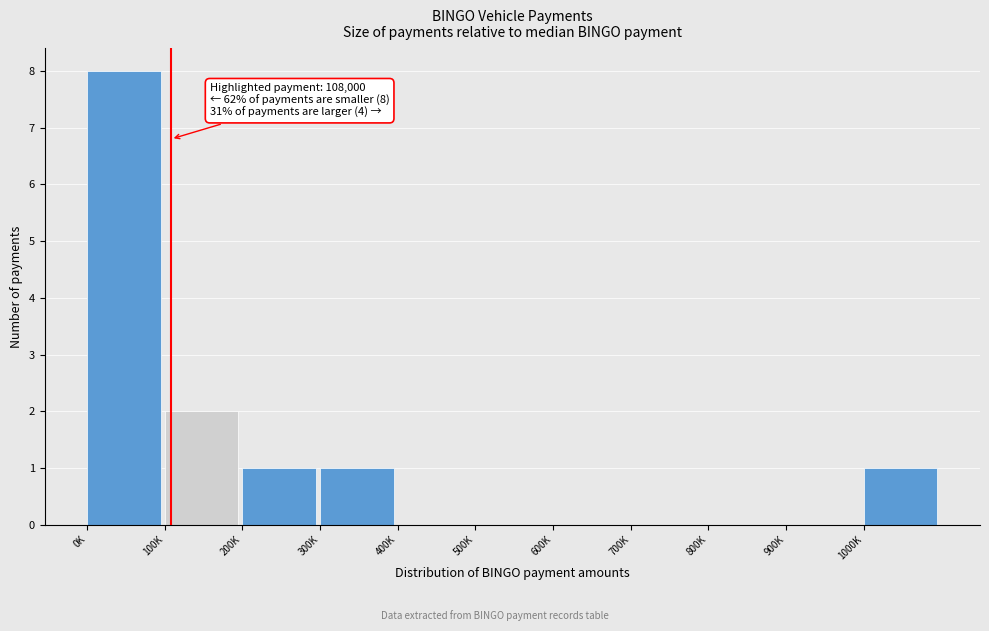

Reading left to right, extract all data points from this chart.

0K=8	100K=2	200K=1	300K=1	400K=0	500K=0	600K=0	700K=0	800K=0	900K=0	1000K=1